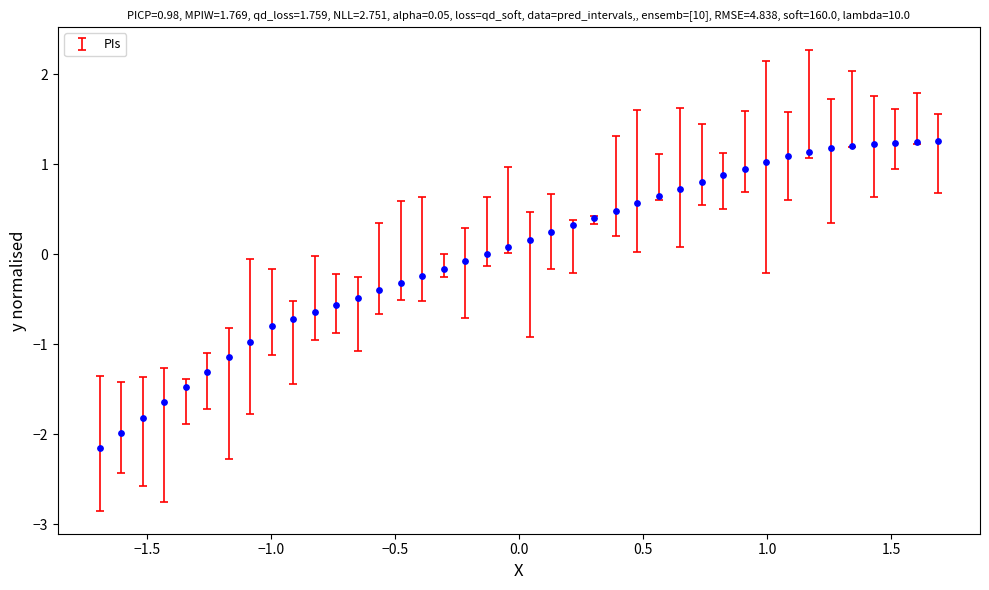

What is the range of Y values (max minus min)?

3.4